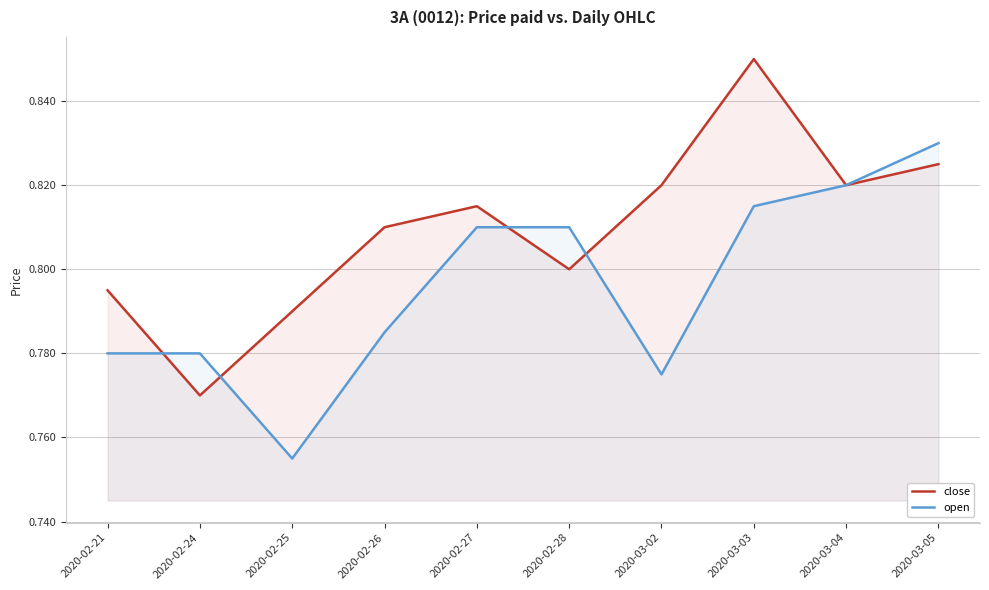

At how many categories does at least one series exceed 0?

10